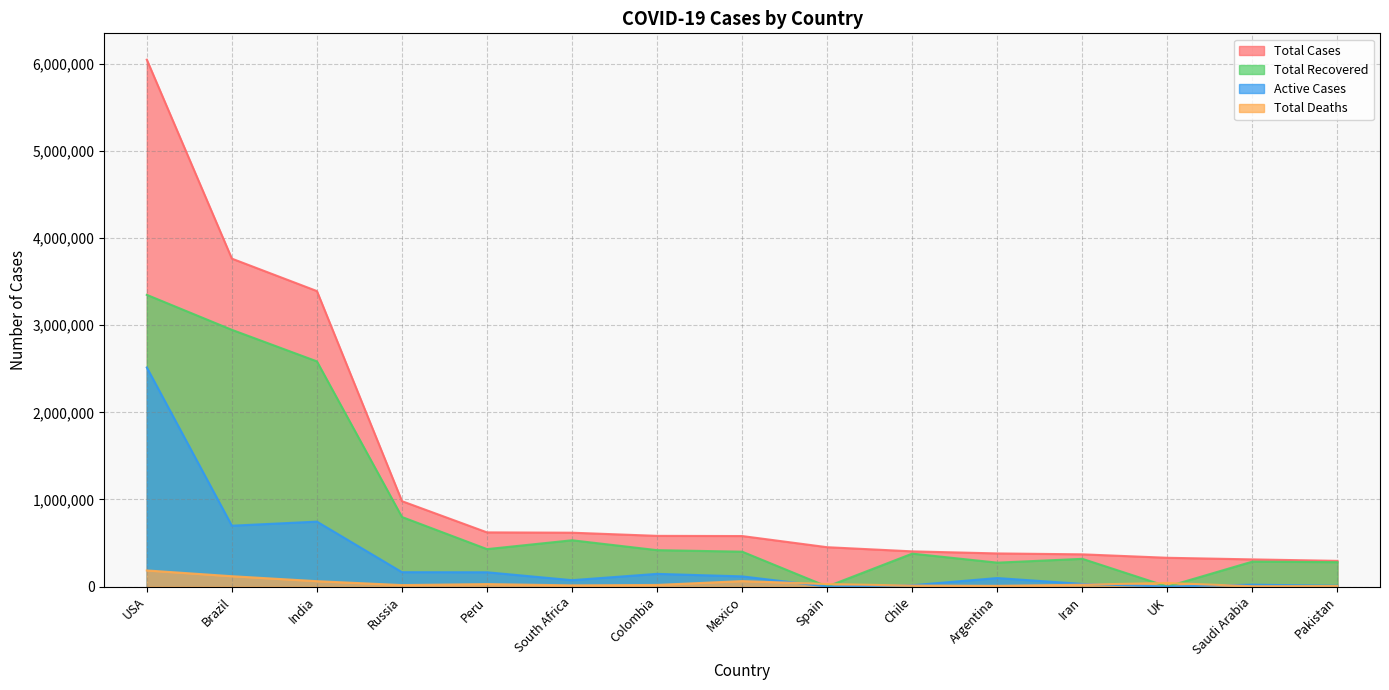

Is it true that Total Cases equals 1032850 at Colombia?

False